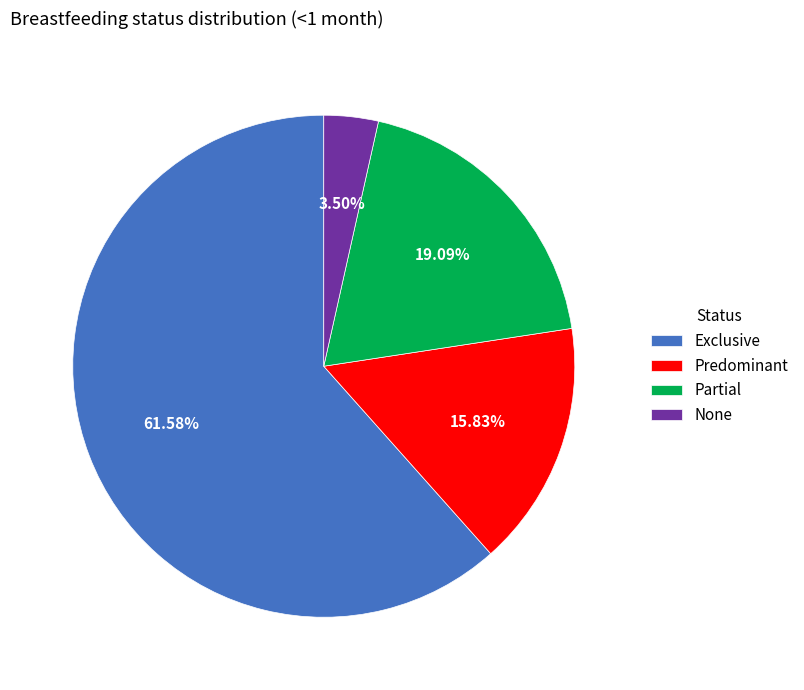

To the nearest percent, what is the difference between the largest and smallest slice percentages?

58%